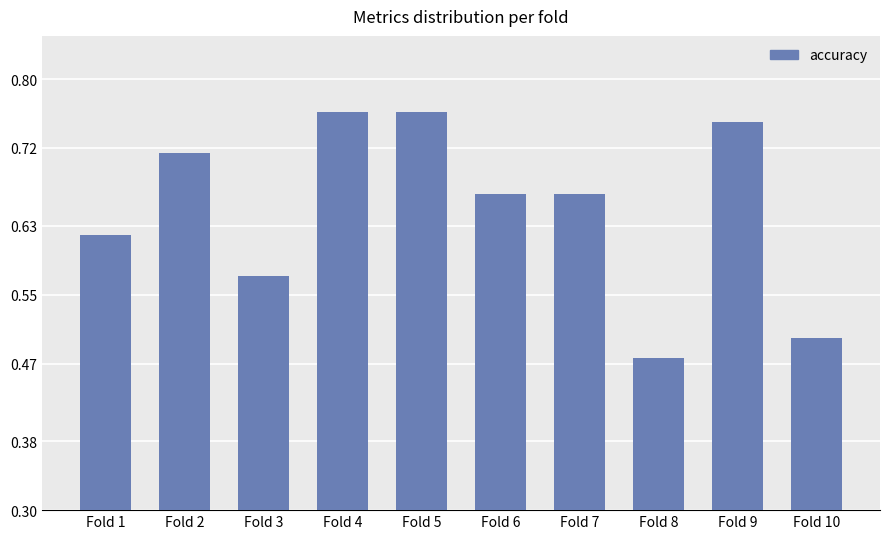

Count the number of data series in this chart.

1